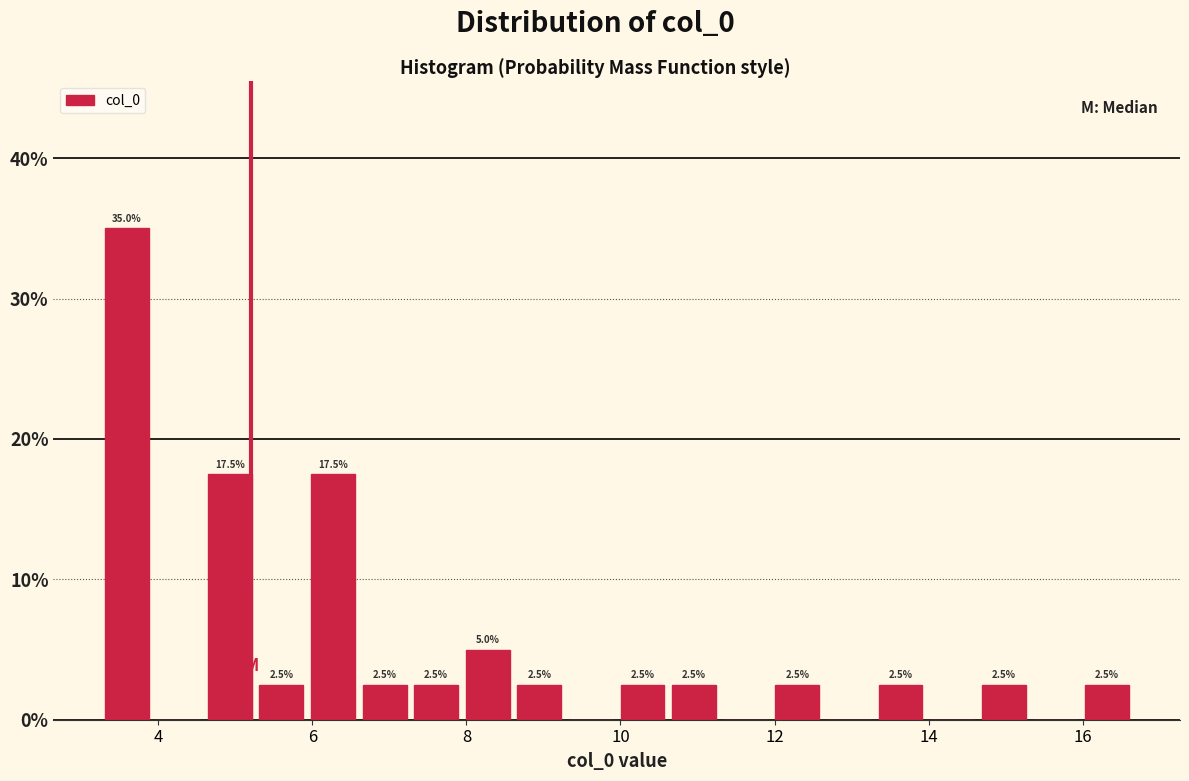

Read against the x-axis, roughly where is the centre of the tallest bar?

3.6